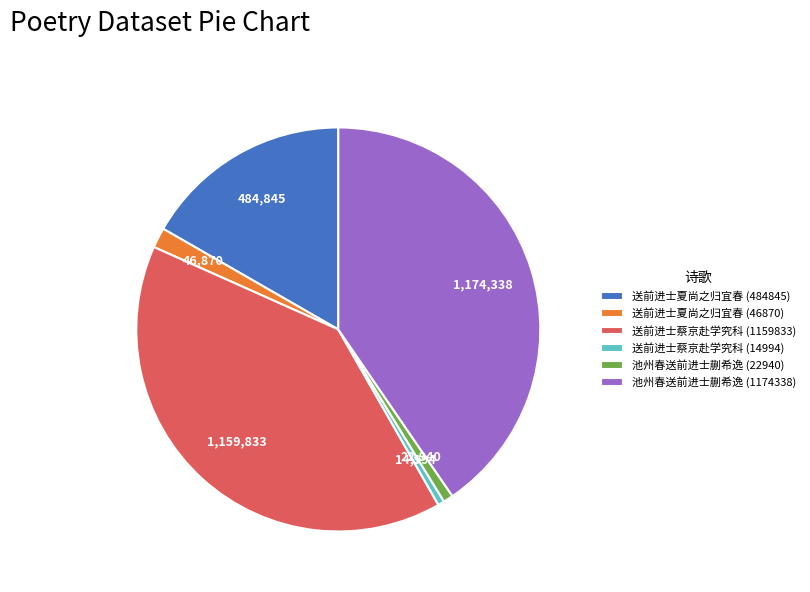

Combined, do 送前进士蔡京赴学究科 (1159833) and 送前进士夏尚之归宜春 (484845) account for over 50%?

Yes